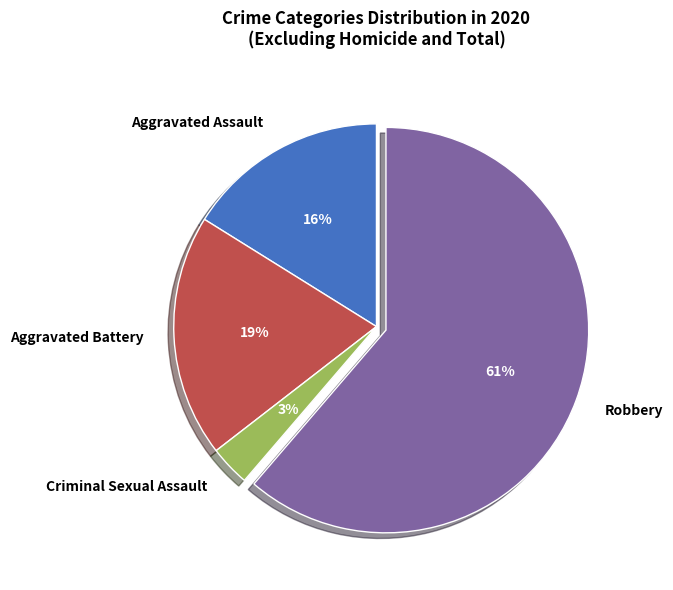

What percentage is the Aggravated Assault slice, to the nearest percent?

16%